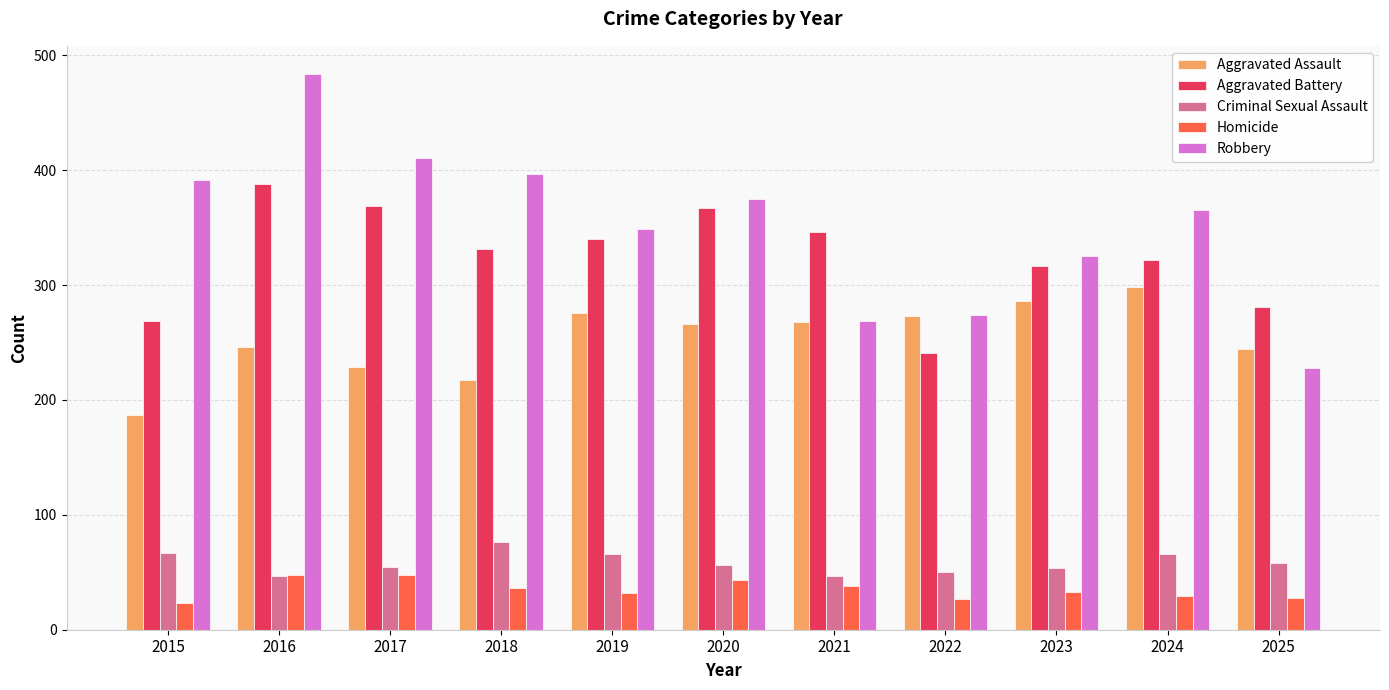

What are all the series names shown in the legend?

Aggravated Assault, Aggravated Battery, Criminal Sexual Assault, Homicide, Robbery